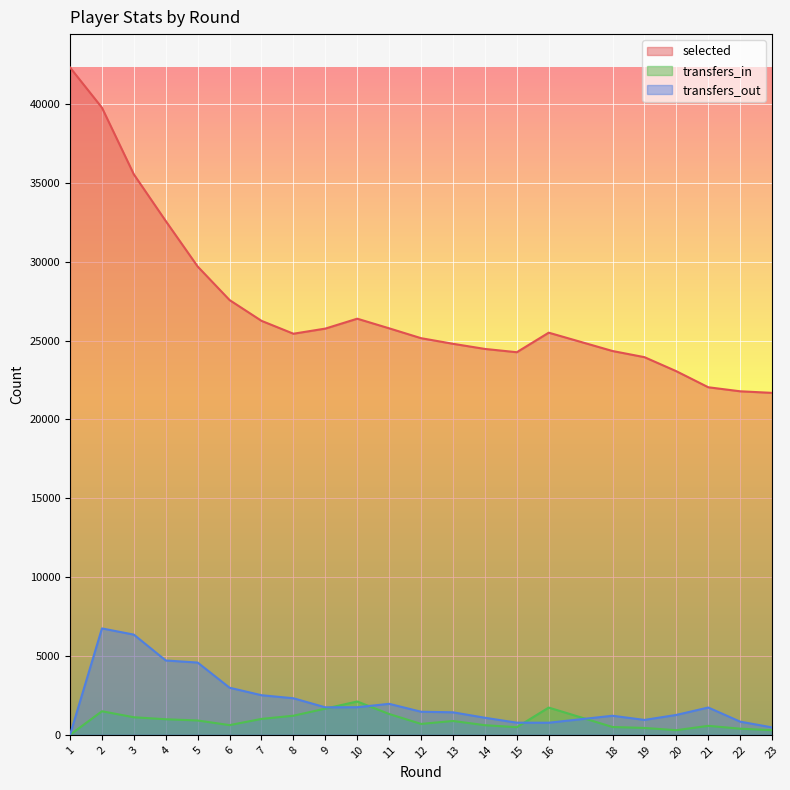

What is the difference between the second highest and minimum values in the transfers_out series?

6355